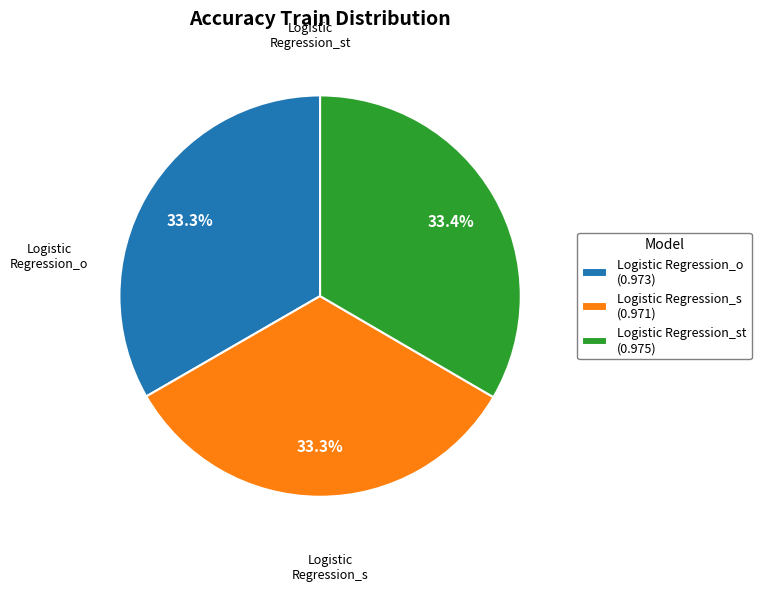

Does Logistic Regression_st (0.975) represent more than half of the total?

No